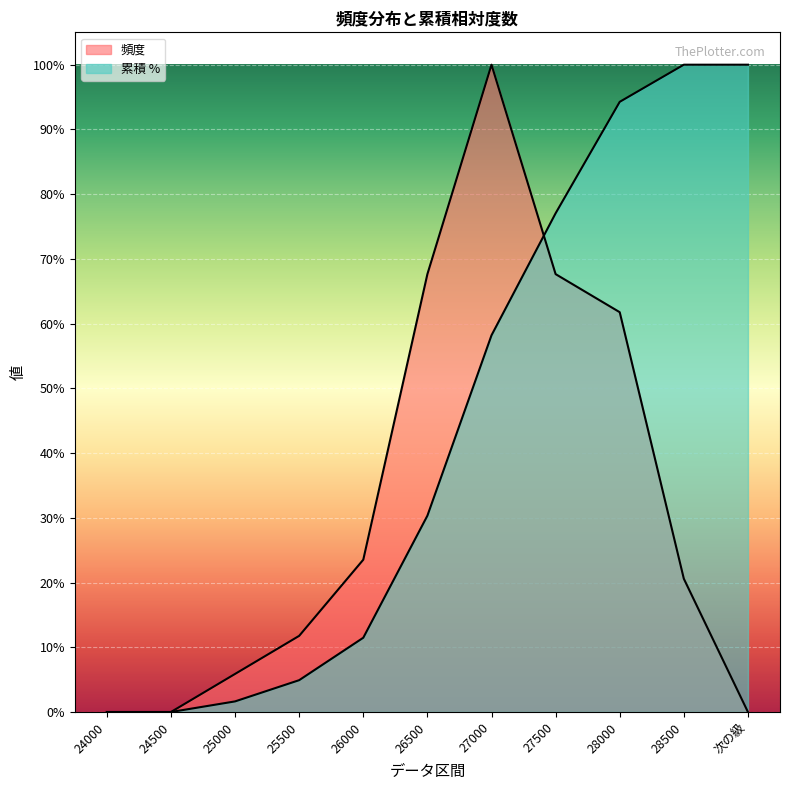

What are all the series names shown in the legend?

頻度, 累積 %